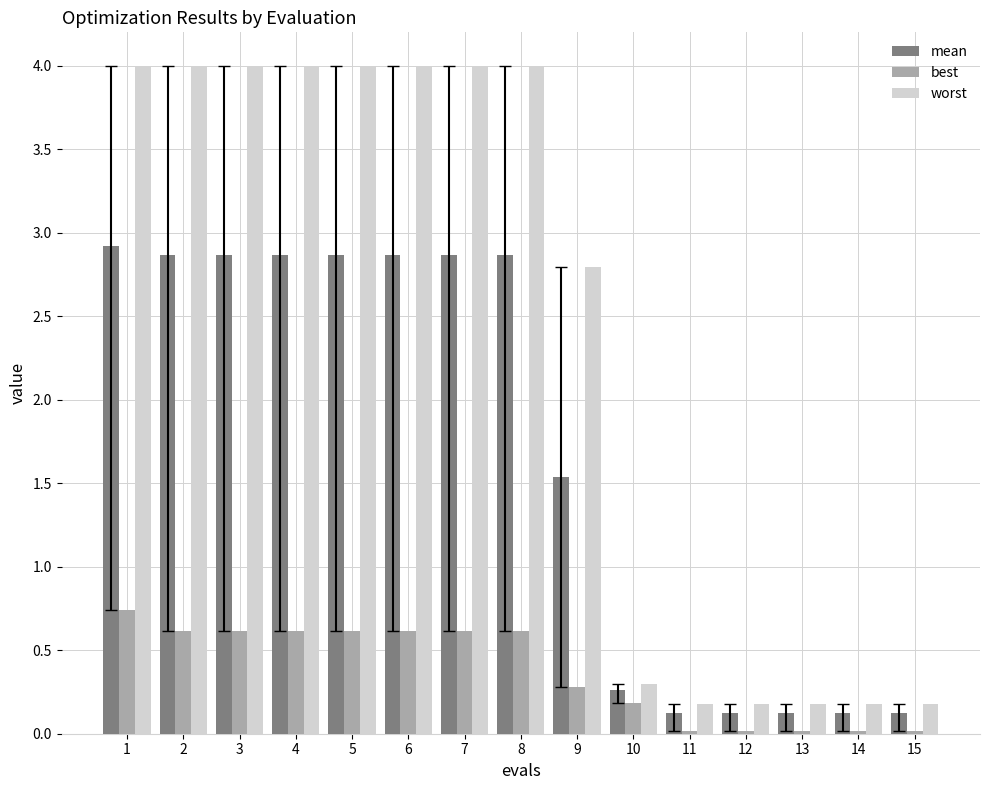

Which series changed the most between 5 and 10?

worst